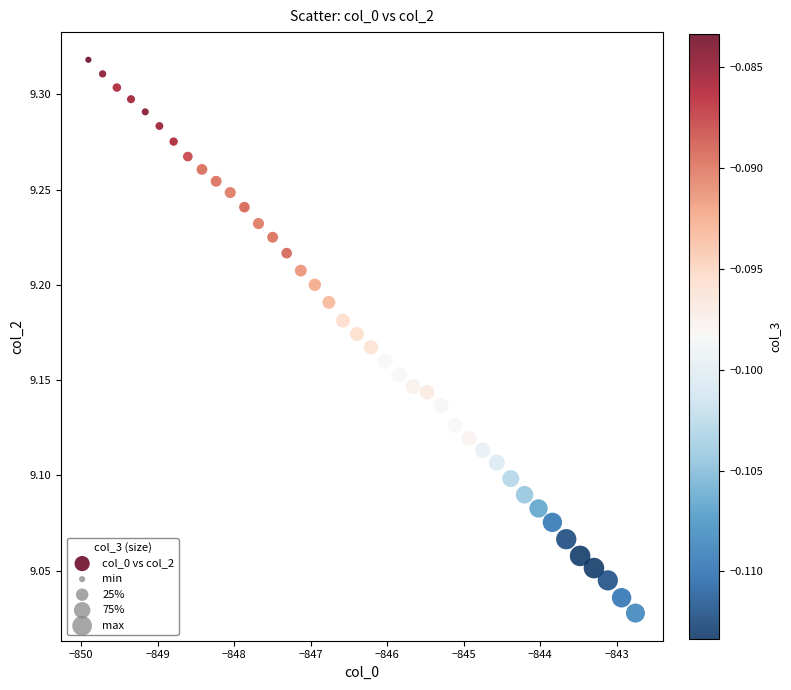

What is the range of Y values (max minus min)?

0.3